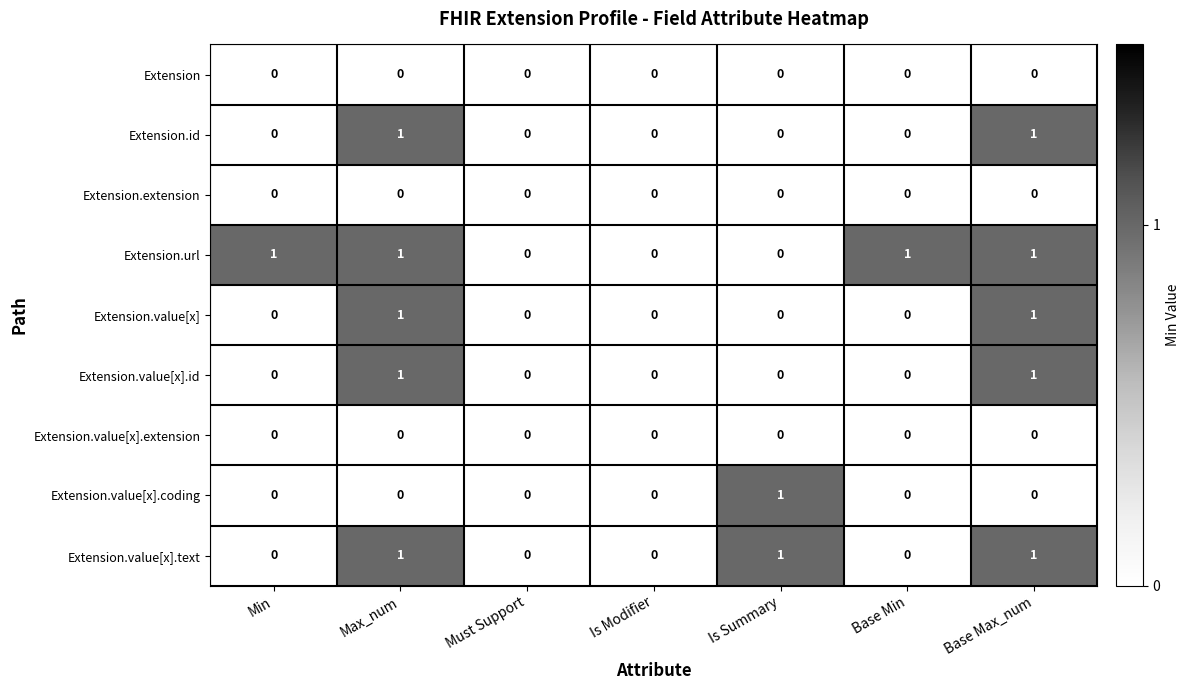

Which series has the largest total across all categories?

Extension.url